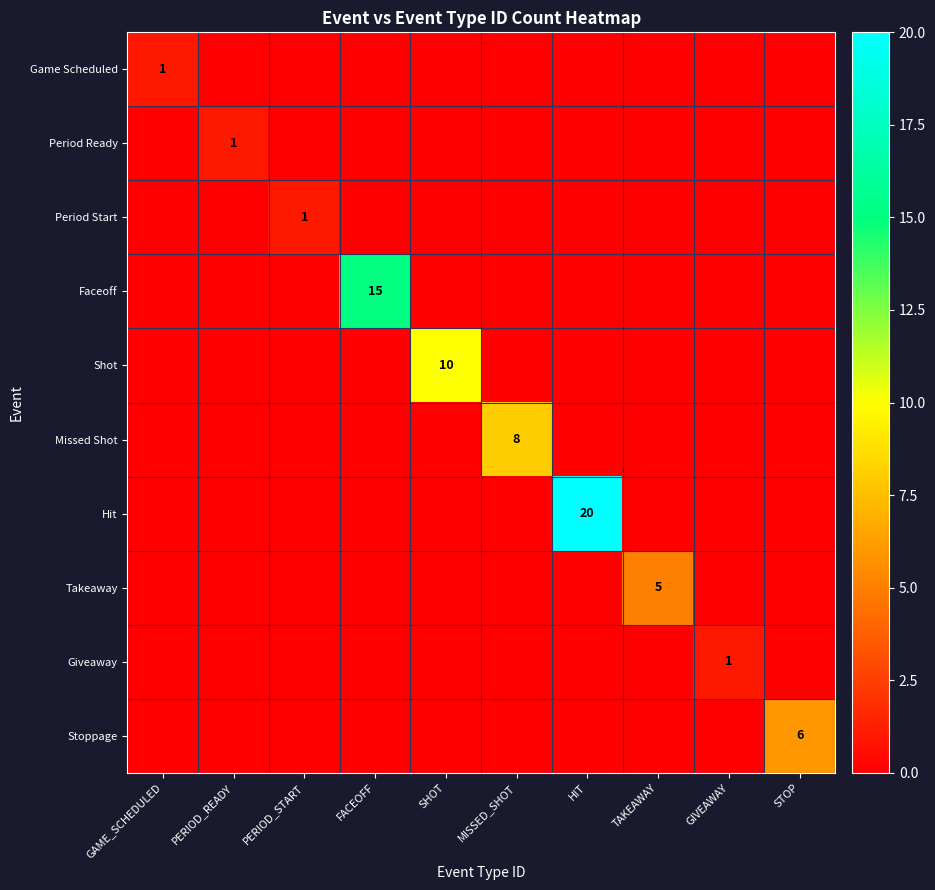

The Hit series shows 8 at HIT. True or false?

False